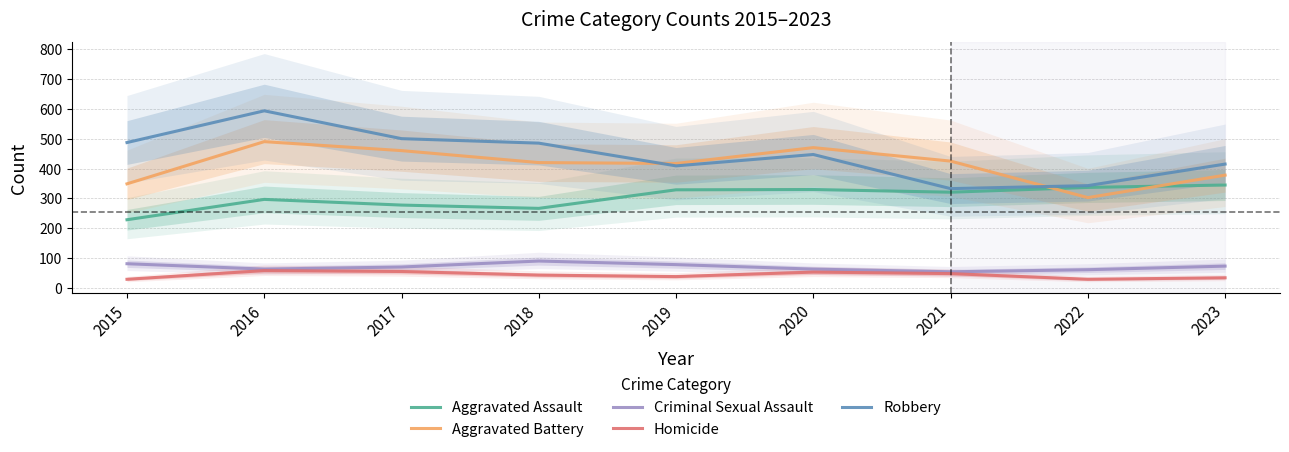

At which category is the sum across all series the highest?

2016